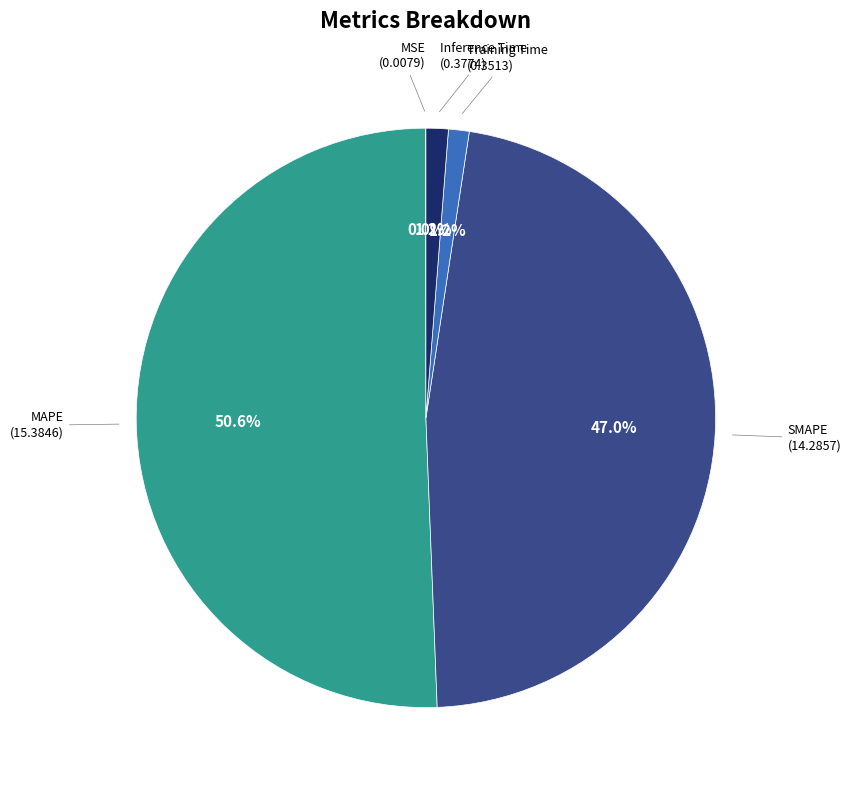

Does any single category account for the majority?

Yes